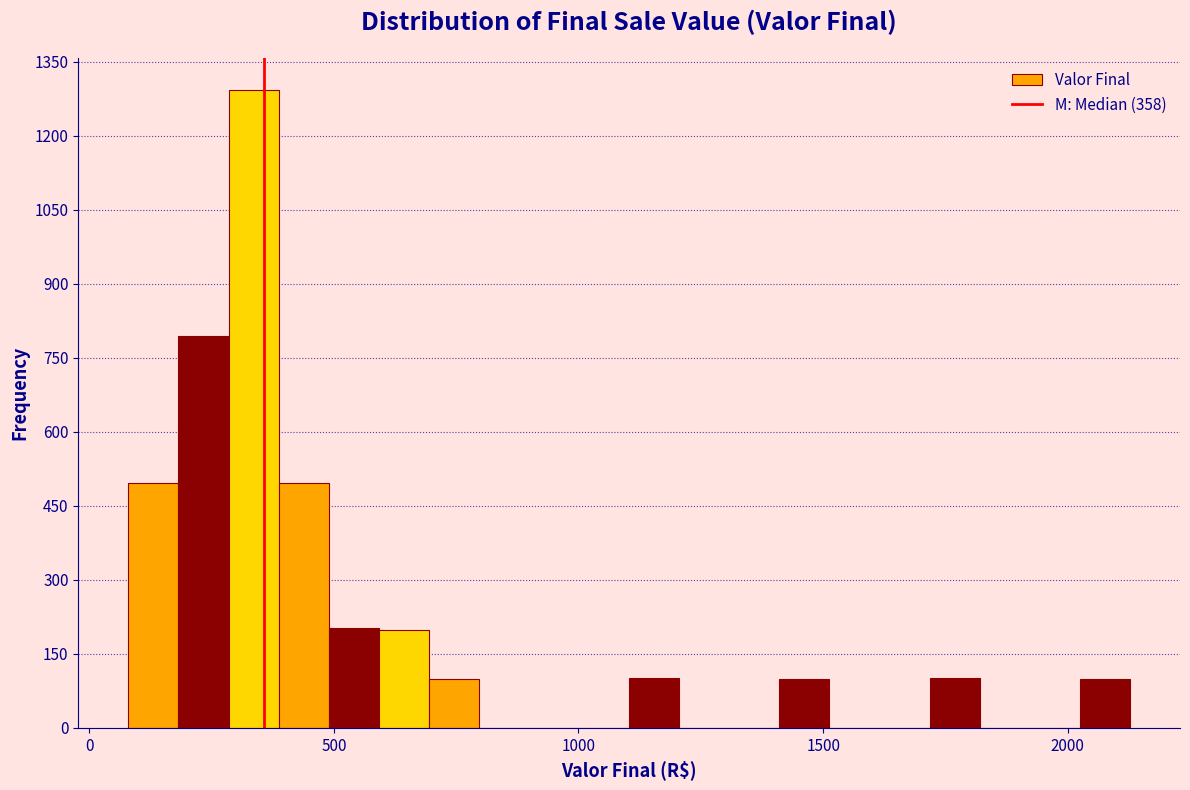

Around what value on the x-axis is the tallest bar? Give the approximate position of its centre, as read against the axis.

350